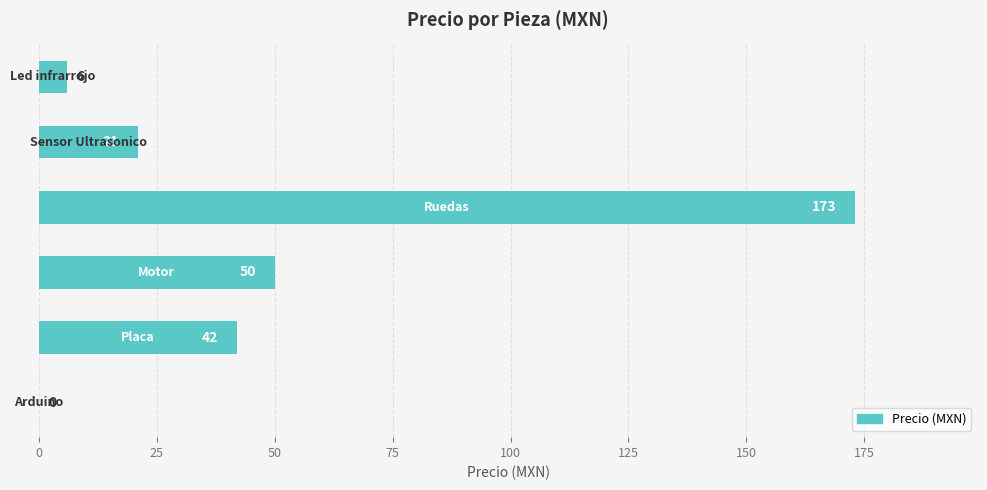

What is the sum of all values?

292